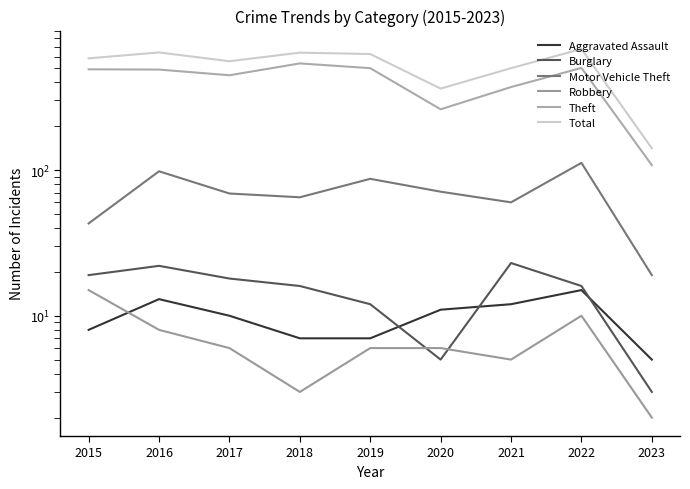

Which category has the highest value in the Motor Vehicle Theft series?

2022